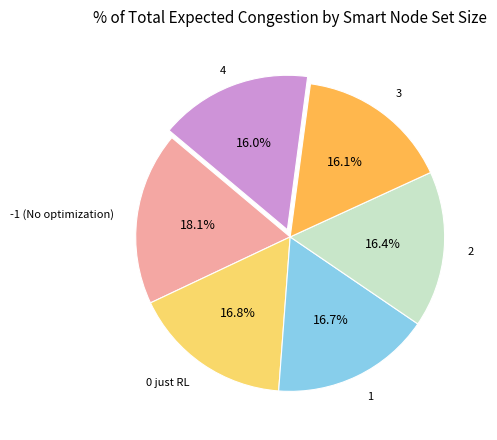

To the nearest percent, what is the difference between the largest and smallest slice percentages?

2%